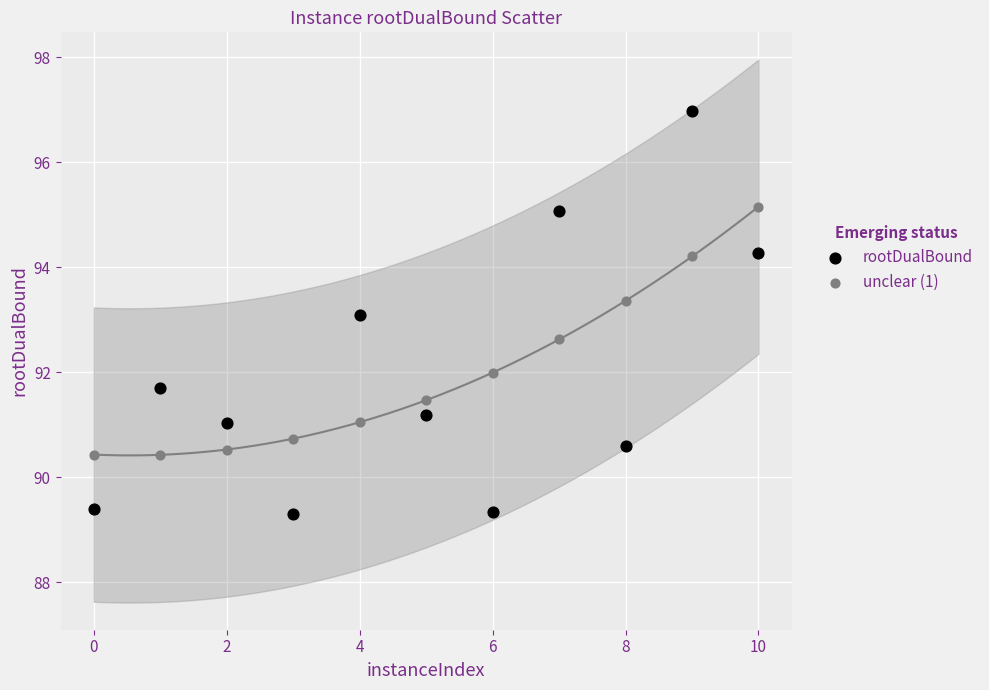

Which series contains the lowest Y value?

rootDualBound